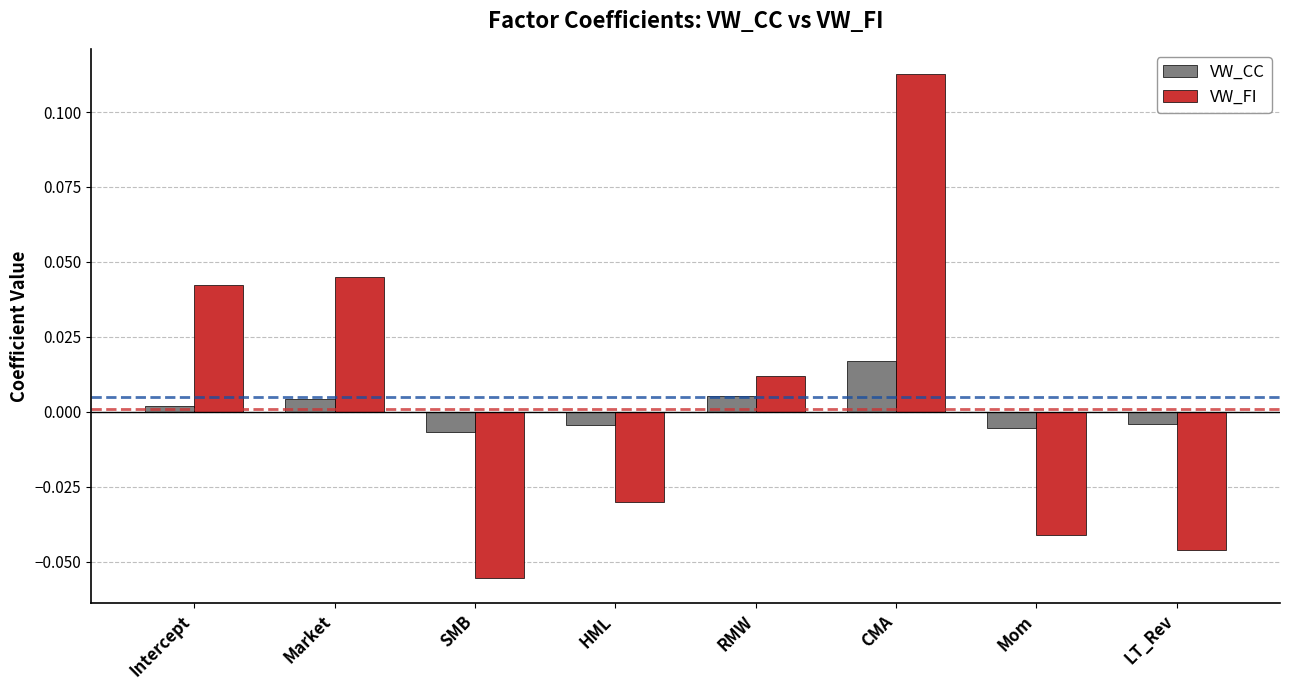

Rank the series at HML from lowest to highest value.

VW_FI, VW_CC